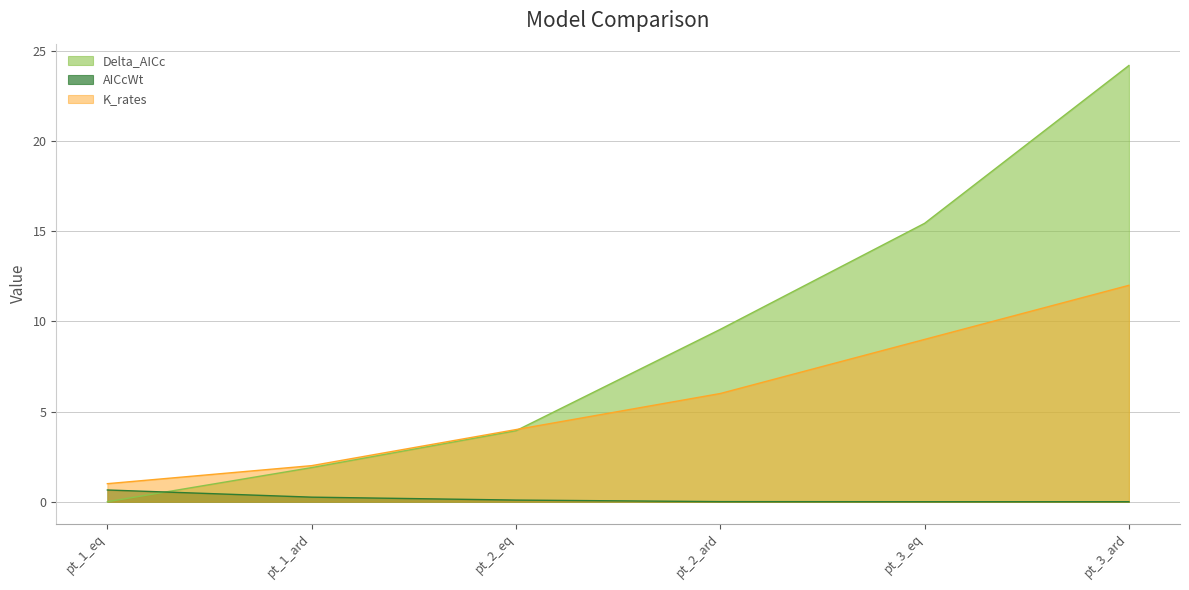

Where is Delta_AICc nearest to the value 12?

pt_2_ard